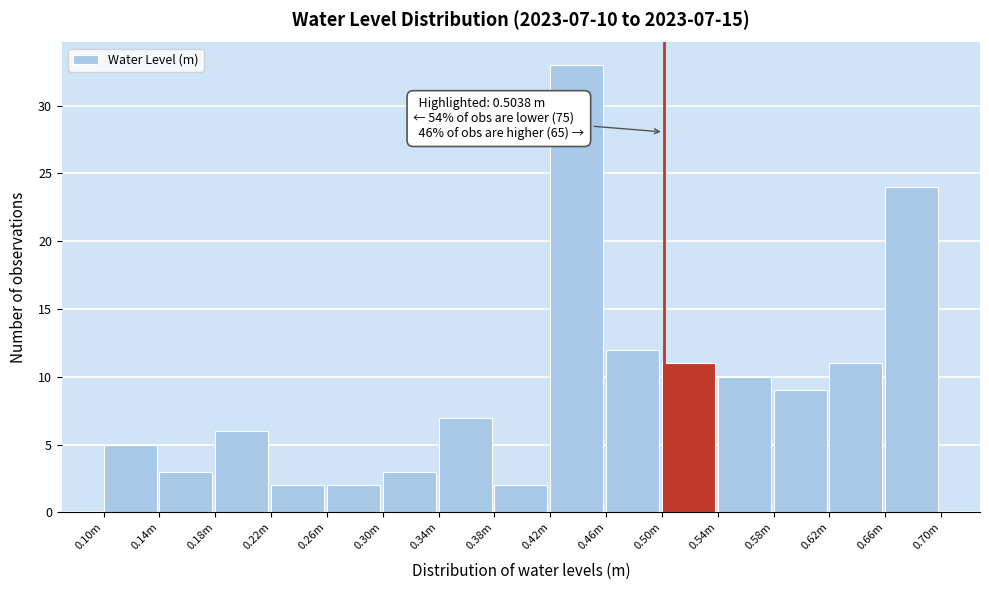

Reading left to right, list all the values displayed in this chart.

5	3	6	2	2	3	7	2	33	12	11	10	9	11	24